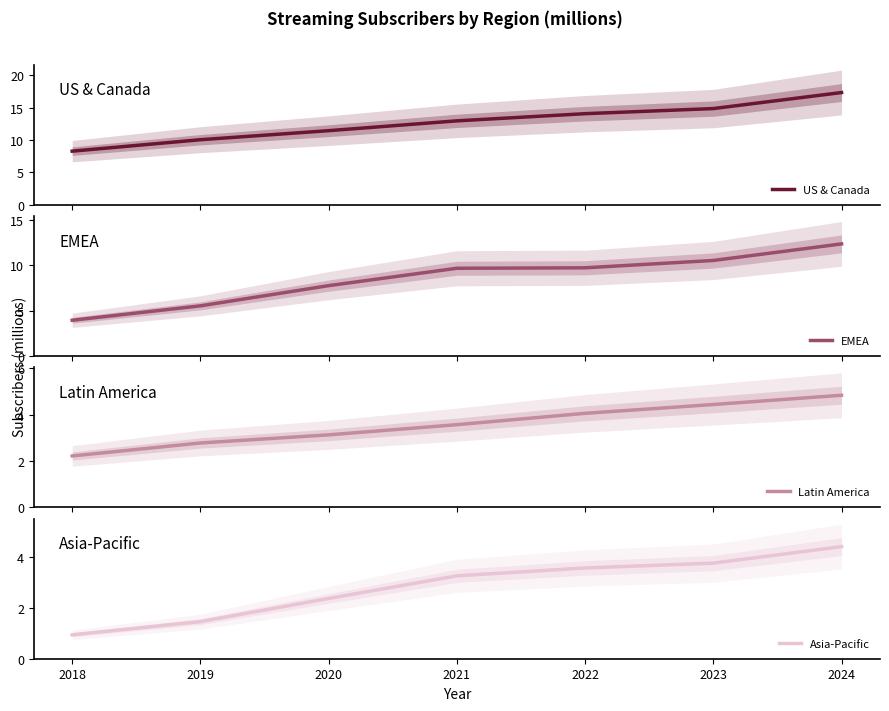

Does the chart display data point markers on the line(s)?

No